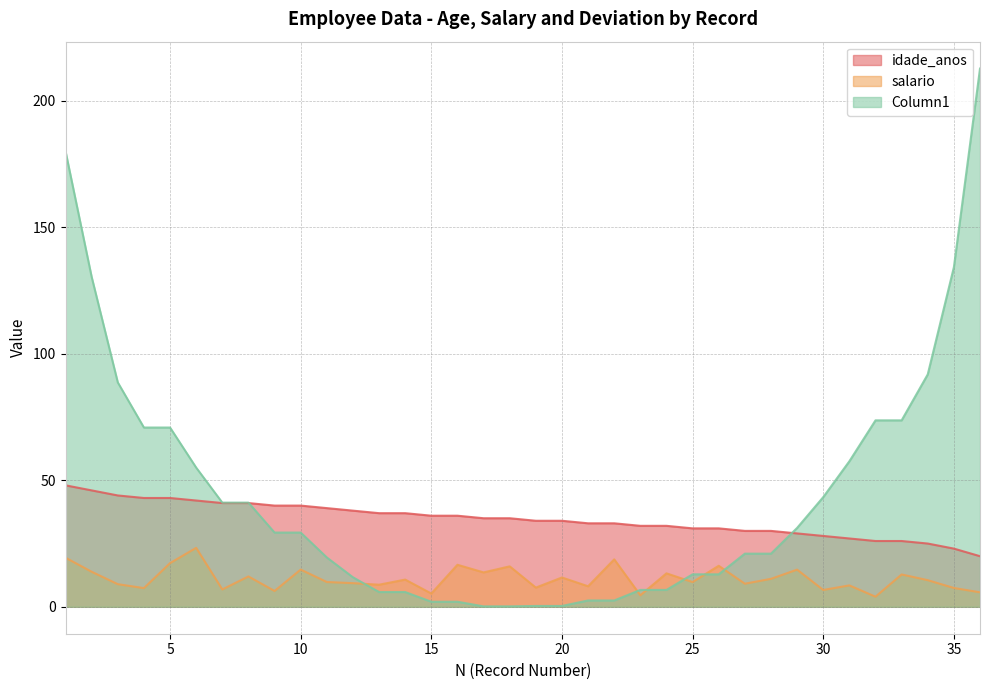

Reading left to right, transcribe all the data shown in this chart.

idade_anos: 1=48.0	2=46.0	3=44.0	4=43.0	5=43.0	6=42.0	7=41.0	8=41.0	9=40.0	10=40.0	11=39.0	12=38.0	13=37.0	14=37.0	15=36.0	16=36.0	17=35.0	18=35.0	19=34.0	20=34.0	21=33.0	22=33.0	23=32.0	24=32.0	25=31.0	26=31.0	27=30.0	28=30.0	29=29.0	30=28.0	31=27.0	32=26.0	33=26.0	34=25.0	35=23.0	36=20.0
salario: 1=19.4	2=13.8	3=8.9	4=7.4	5=17.3	6=23.3	7=6.9	8=12.0	9=6.3	10=14.7	11=9.8	12=9.3	13=8.7	14=10.8	15=5.2	16=16.6	17=13.6	18=16.0	19=7.6	20=11.6	21=8.1	22=18.8	23=4.6	24=13.2	25=9.8	26=16.2	27=9.1	28=11.1	29=14.7	30=6.7	31=8.5	32=4.0	33=12.8	34=10.5	35=7.4	36=5.7
Column1: 1=180.0	2=130.3	3=88.7	4=70.8	5=70.8	6=55.0	7=41.2	8=41.2	9=29.3	10=29.3	11=19.5	12=11.7	13=5.8	14=5.8	15=2.0	16=2.0	17=0.2	18=0.2	19=0.3	20=0.3	21=2.5	22=2.5	23=6.7	24=6.7	25=12.8	26=12.8	27=21.0	28=21.0	29=31.2	30=43.3	31=57.5	32=73.7	33=73.7	34=91.8	35=134.2	36=212.7